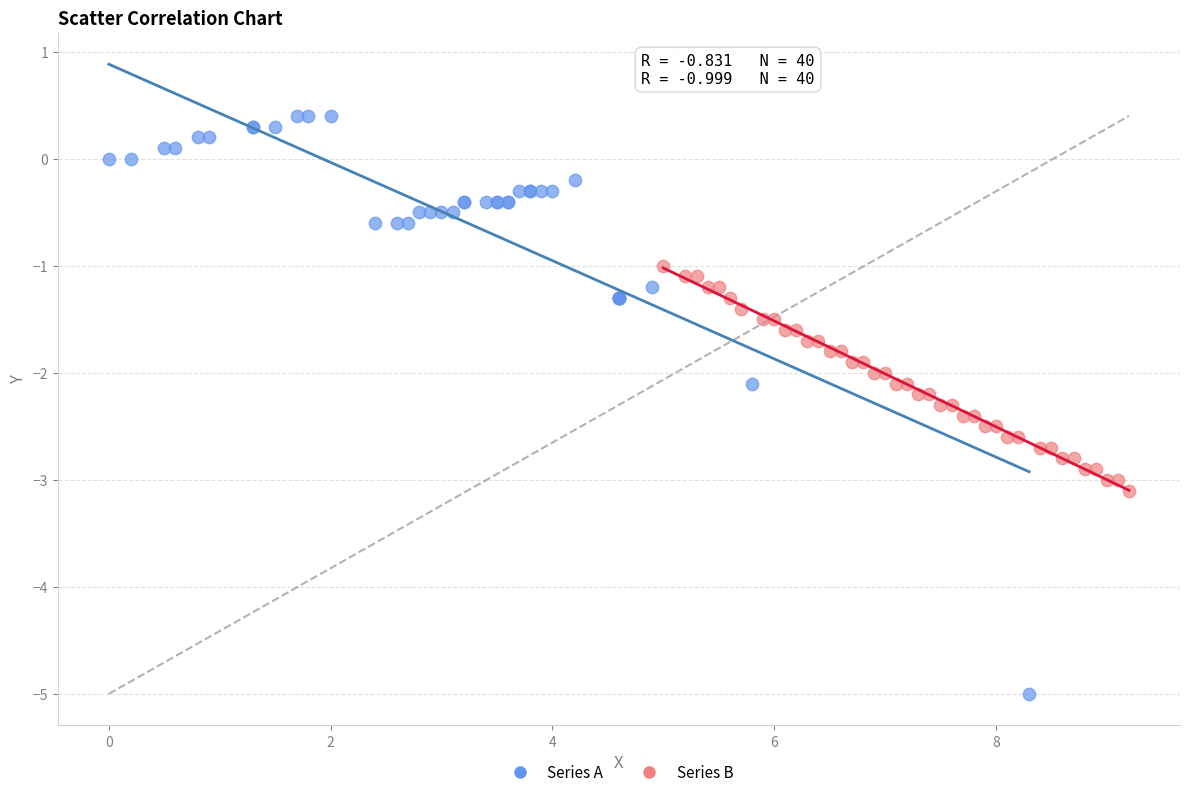

Which series reaches the minimum Y coordinate?

Series A